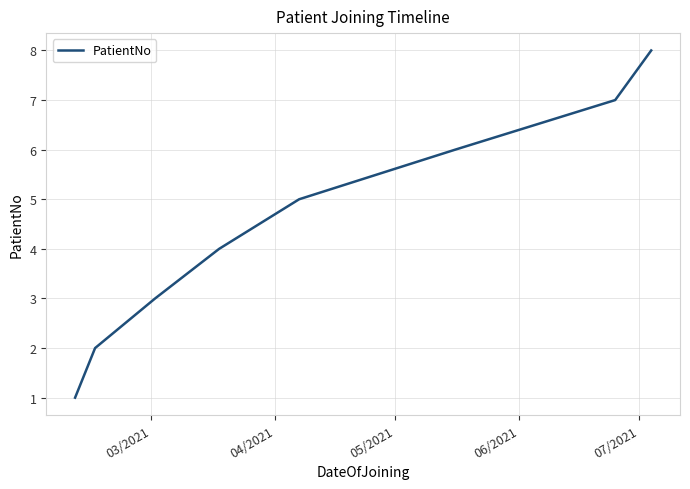

What is the sum of all values?

36